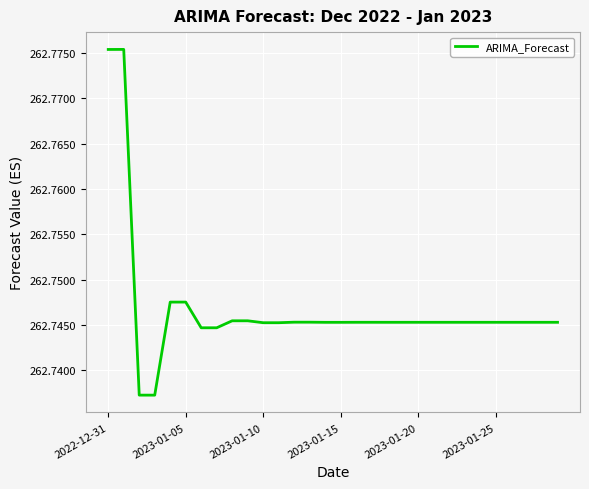

How many interior local peaks (higher than both neighbors) does the data have?

7